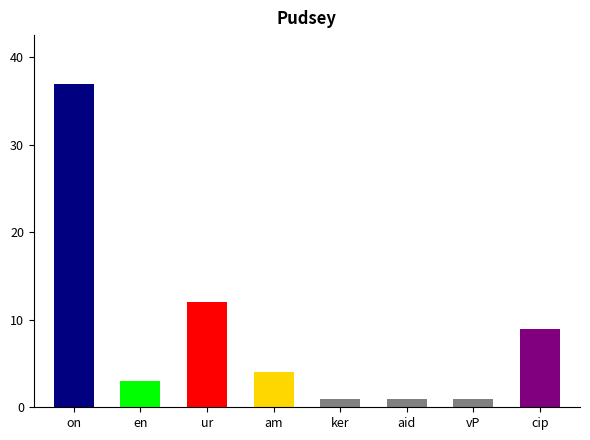

What is the minimum value shown in the chart?

1